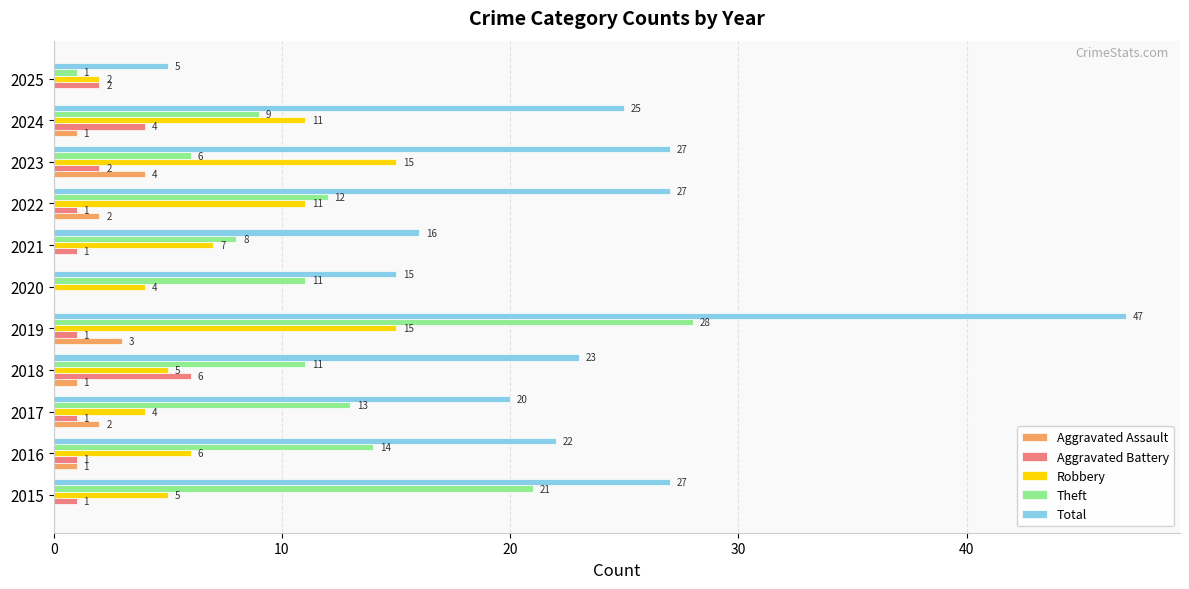

Which series has the largest total across all categories?

Total